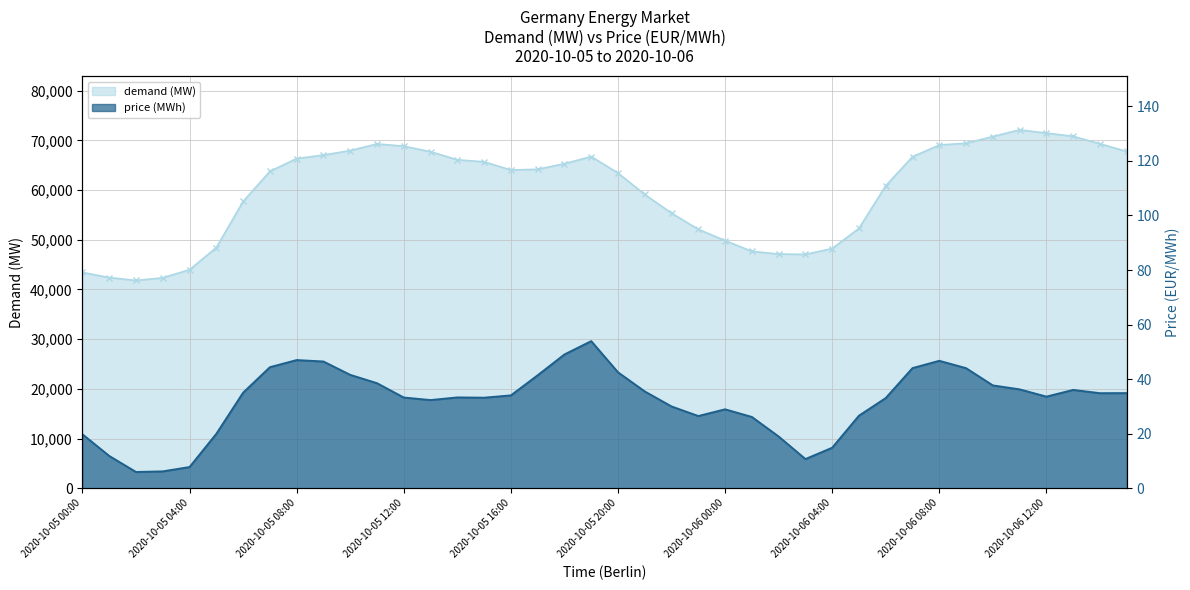

At which label is demand (MW) closest to 56961?

2020-10-05 06:00